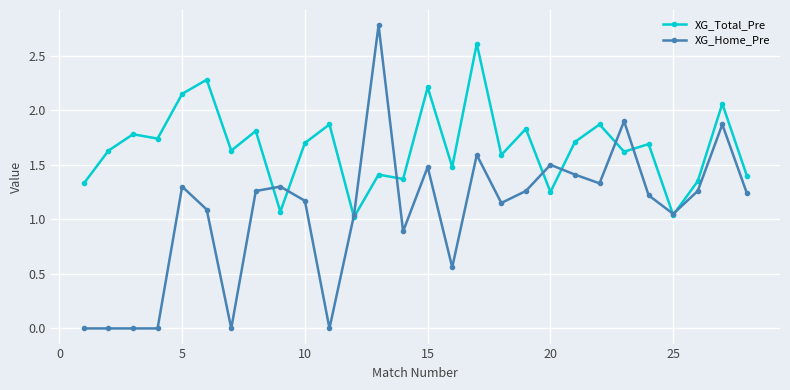

True or false: XG_Total_Pre has more than 1 points higher than both neighbors.

True